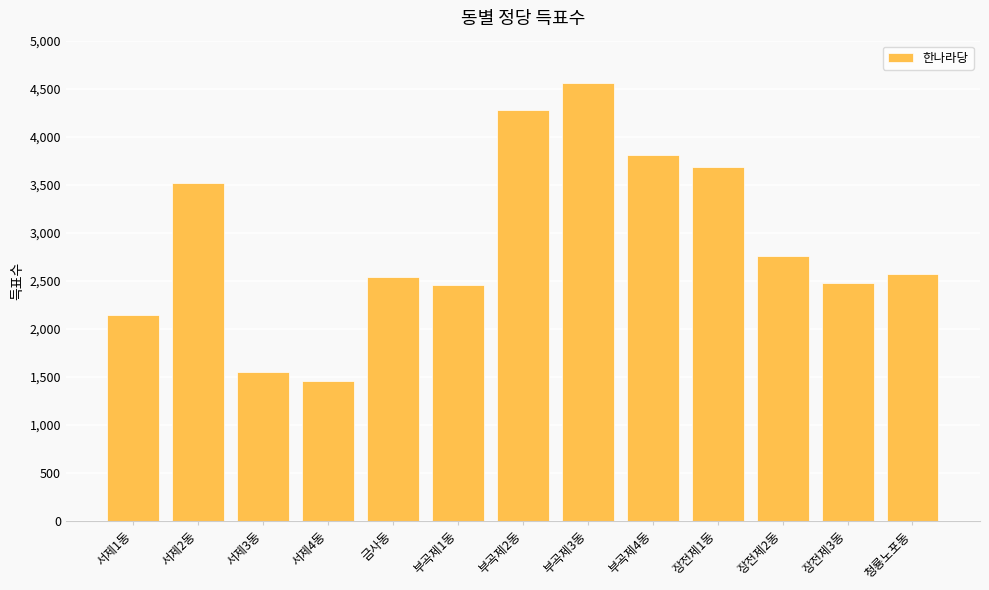

What is the change in value from 서제3동 to 부곡제3동?

+2999